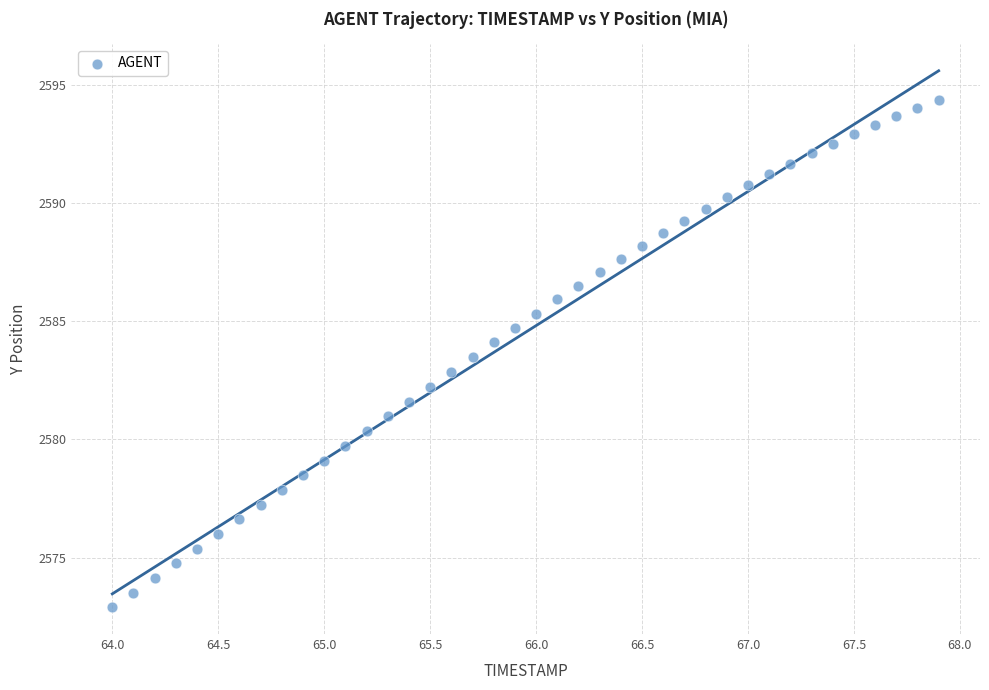

What is the range of Y values (max minus min)?

21.4